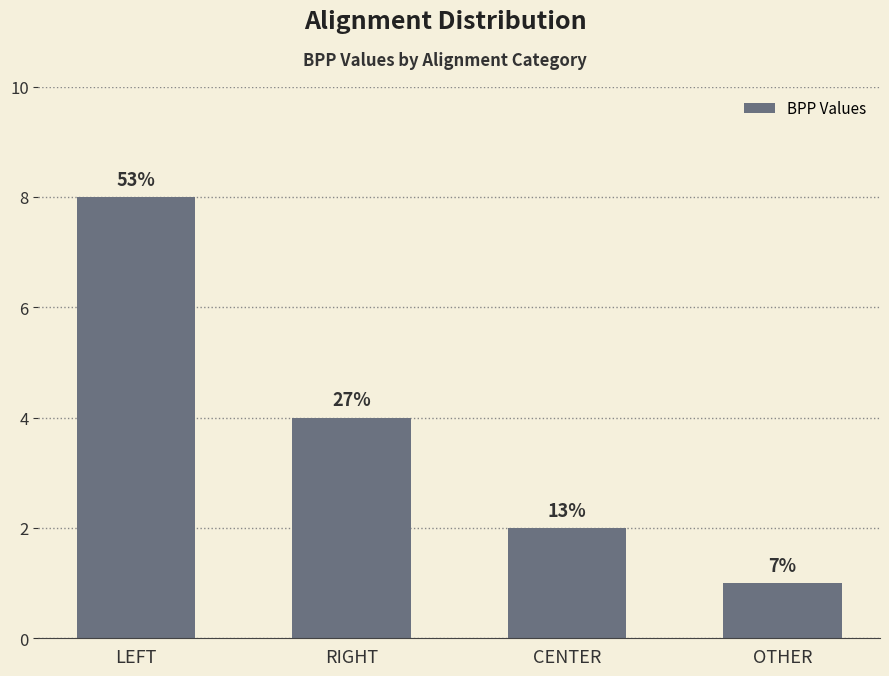

Does the chart contain any negative values?

No